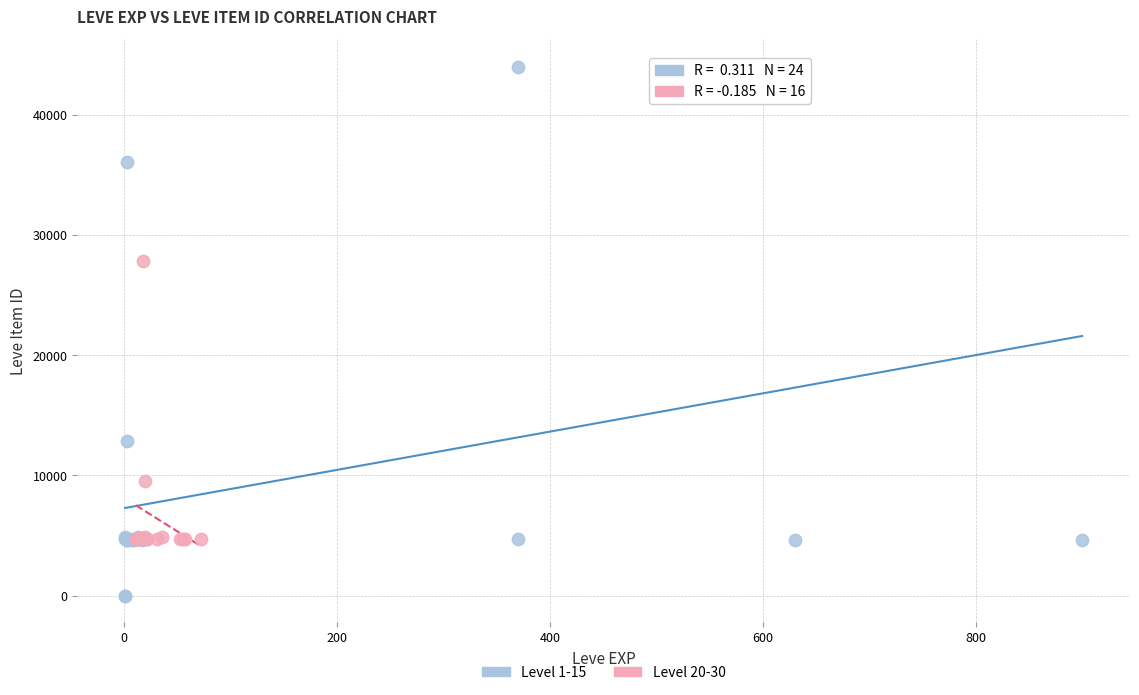

Which series has the largest Y range (max minus min)?

Level 1-15